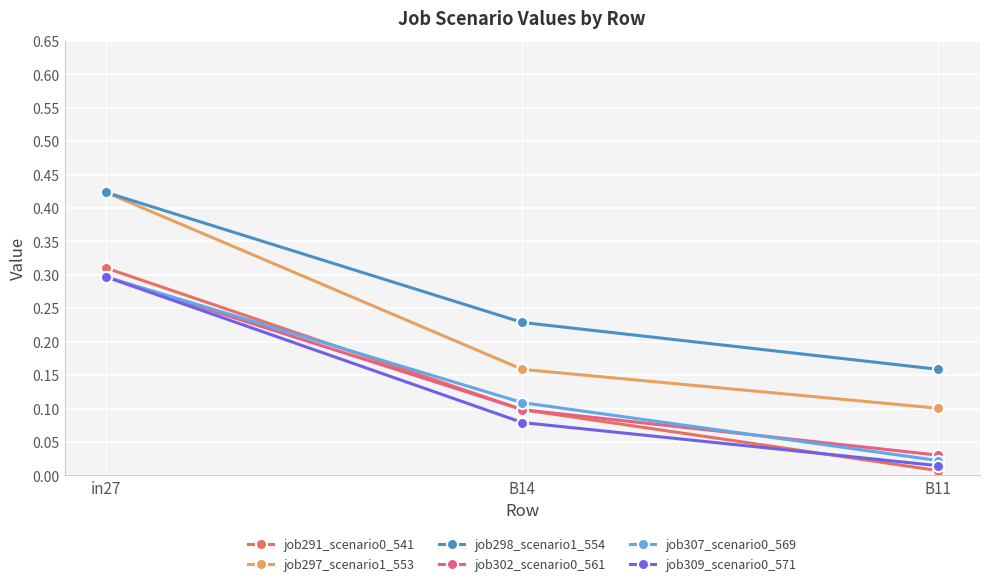

What is the difference between the highest and lowest values at in27?

0.1